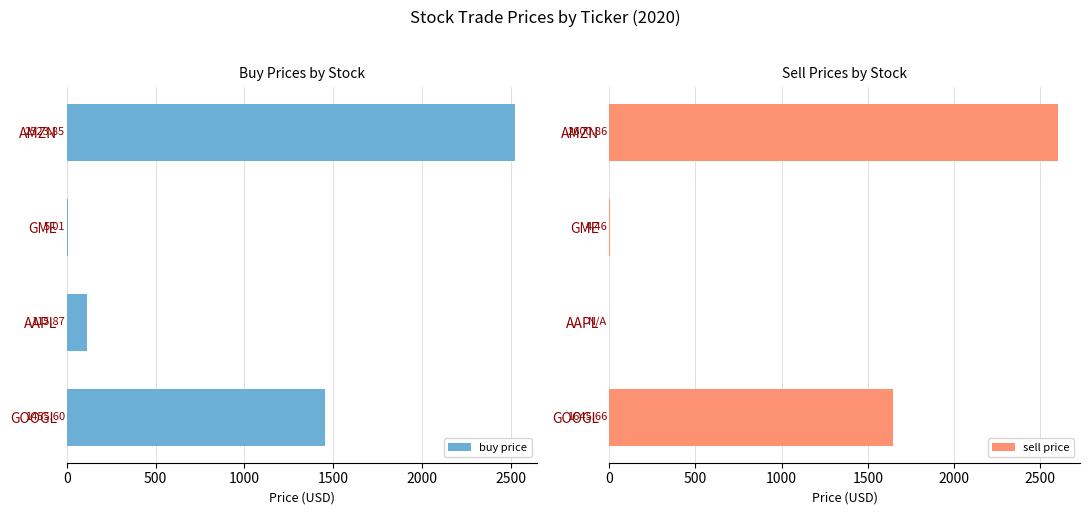

What is the value of the buy price bar at the 2nd from the left?

5.0